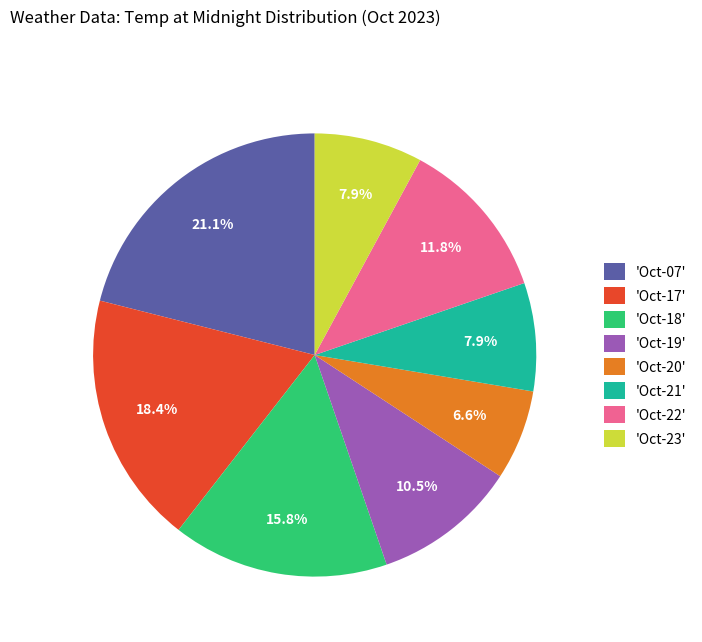

Does any single category account for the majority?

No